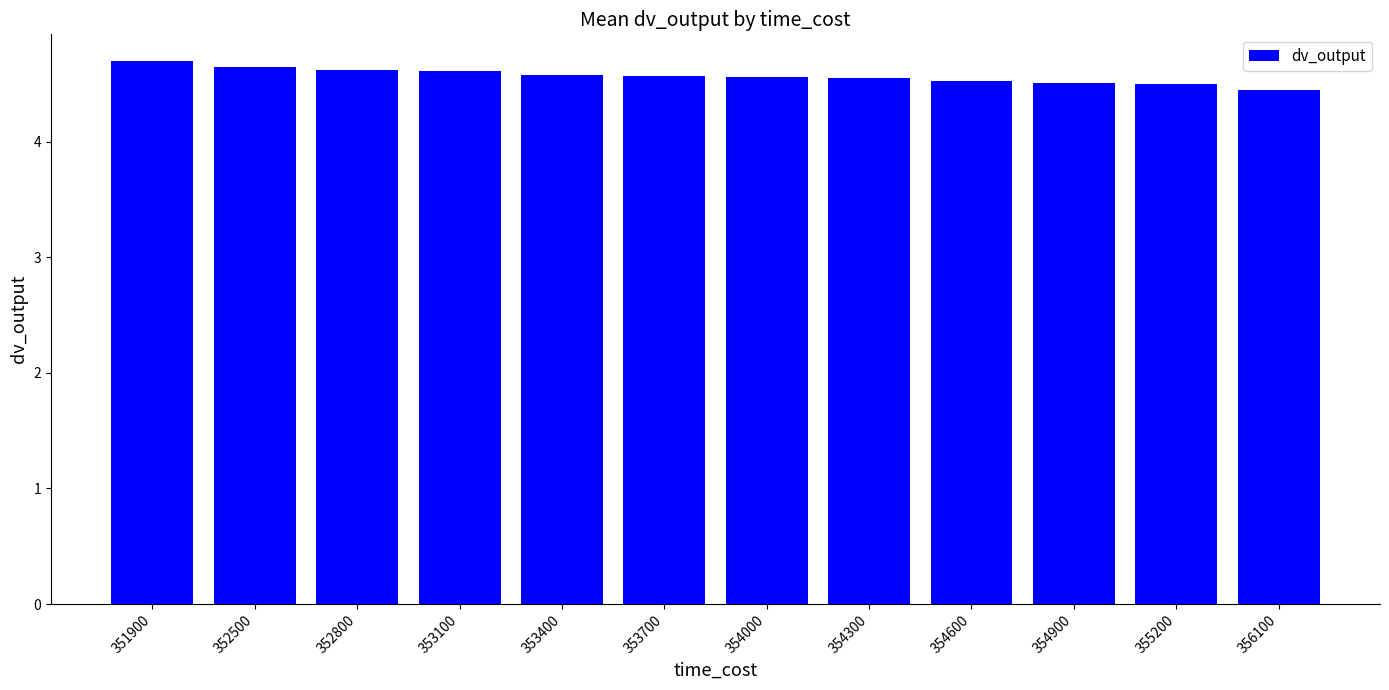

What is the value of the 3rd bar from the left?

4.6